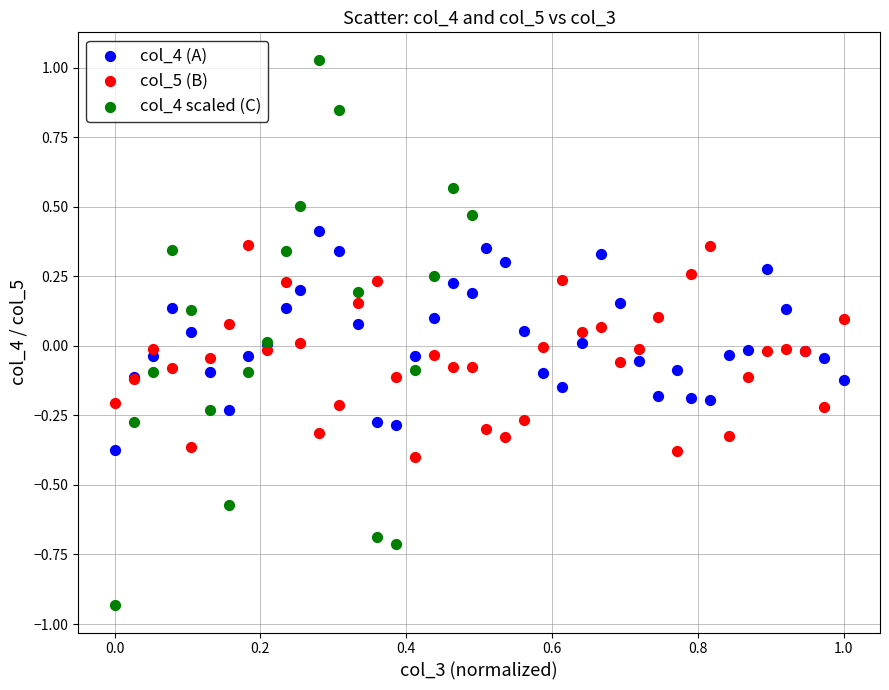

Which series reaches the minimum Y coordinate?

col_4 scaled (C)